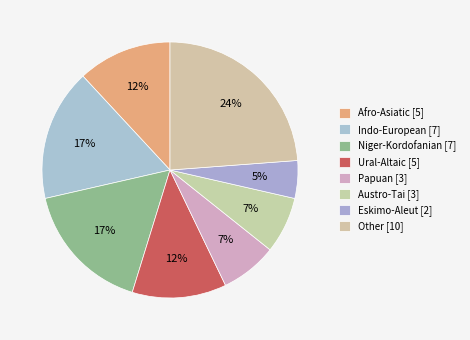

How many slices are in this pie chart?

8